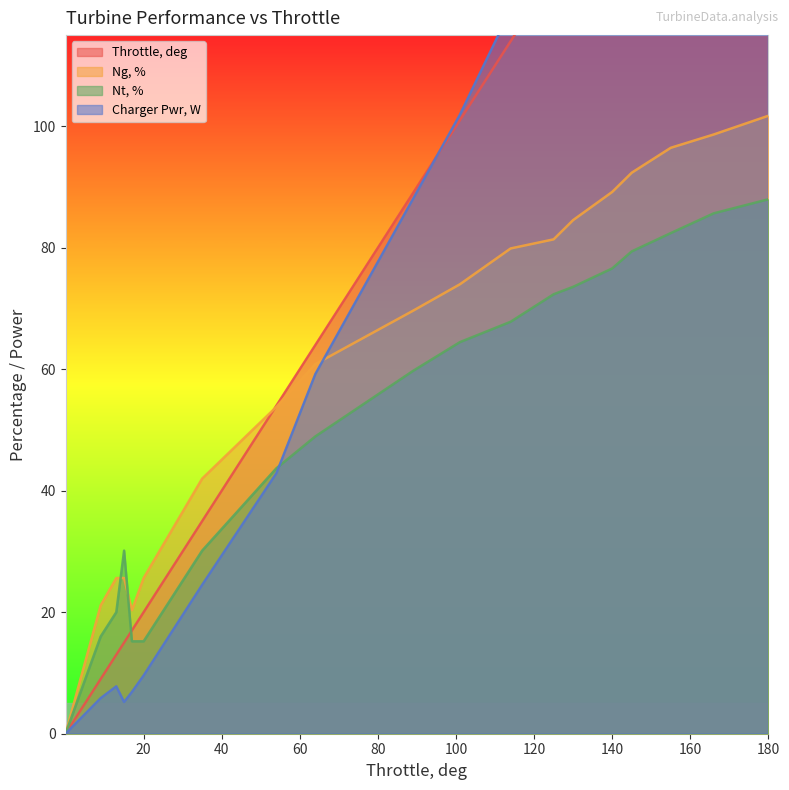

Rank the categories by Ng, % value from lowest to highest.

0.001, 17.0, 9.0, 13.0, 15.0, 20.0, 35.0, 54.0, 64.0, 89.0, 101.0, 114.0, 125.0, 130.0, 140.0, 145.0, 155.0, 166.0, 180.0